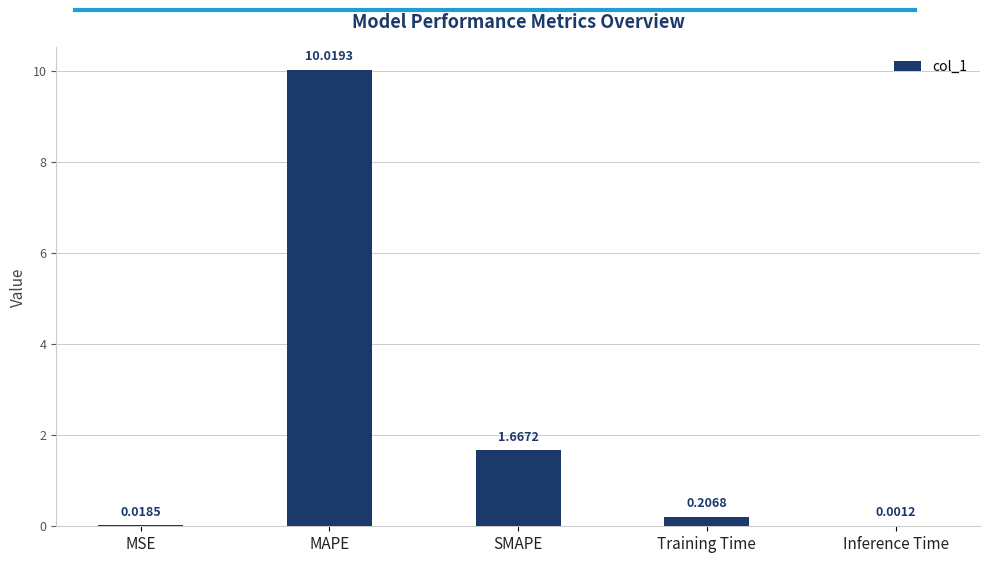

What is the sum of all values?

11.9